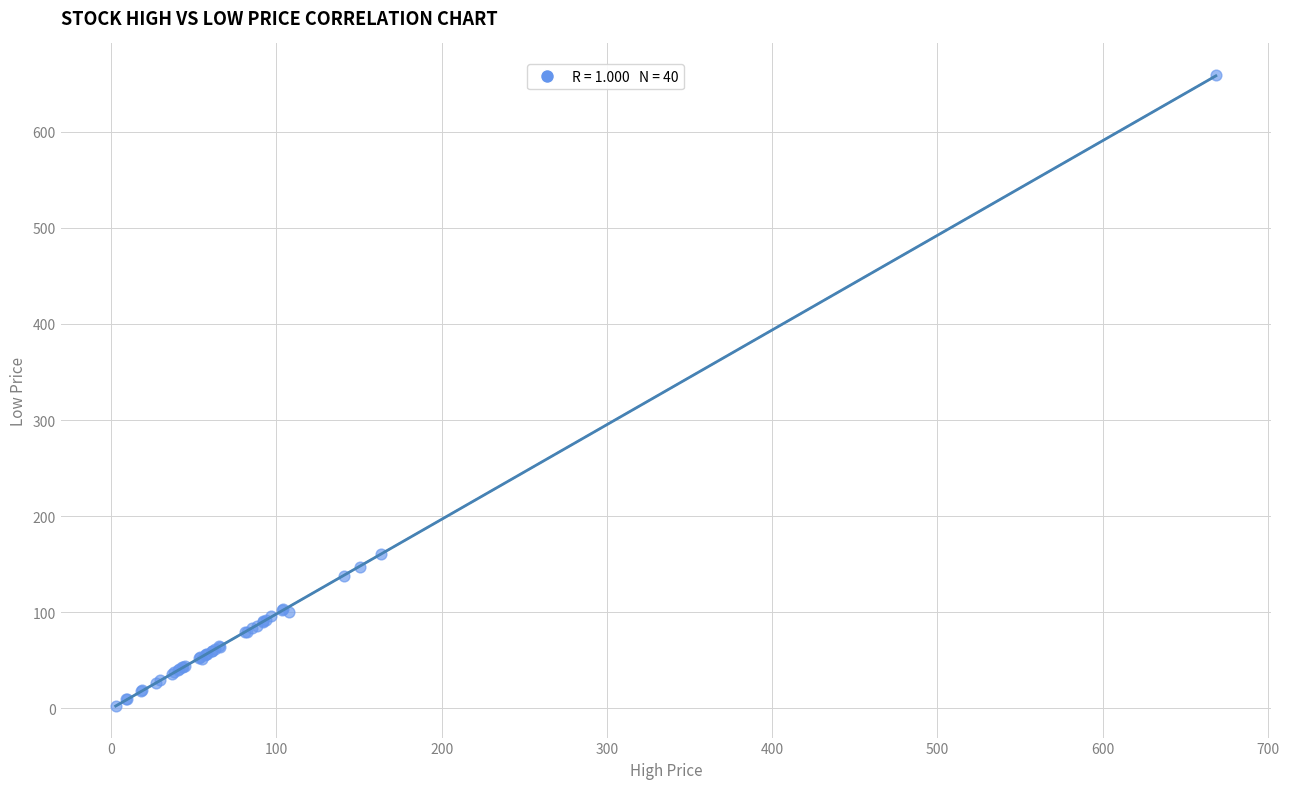

What Y value in the scatter plot is closest to 330?

160.0